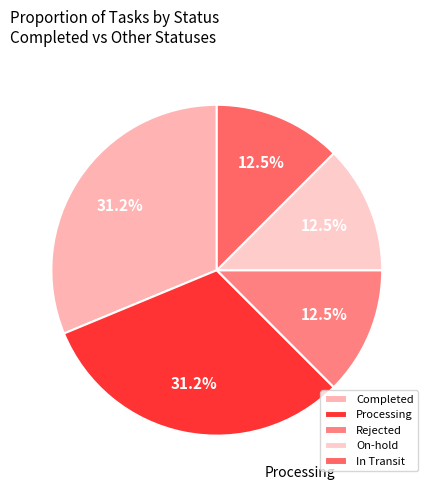

How many segments does this pie chart have?

5